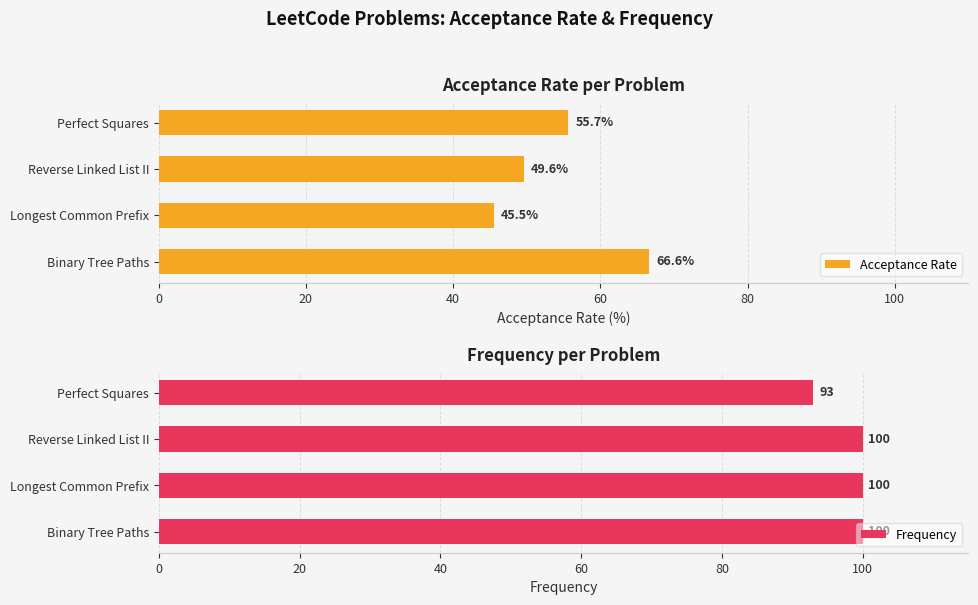

What are all the series names shown in the legend?

Acceptance Rate, Frequency